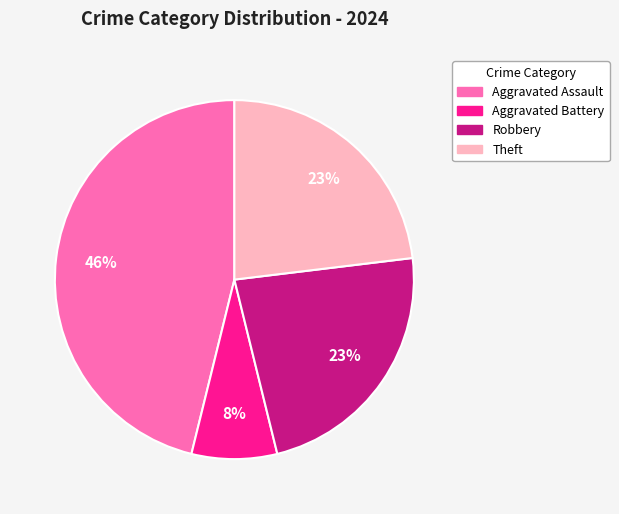

Is Aggravated Battery the majority of the pie?

No